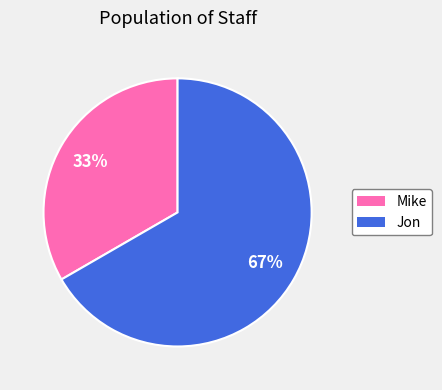

Combined, do Jon and Mike account for over 50%?

Yes